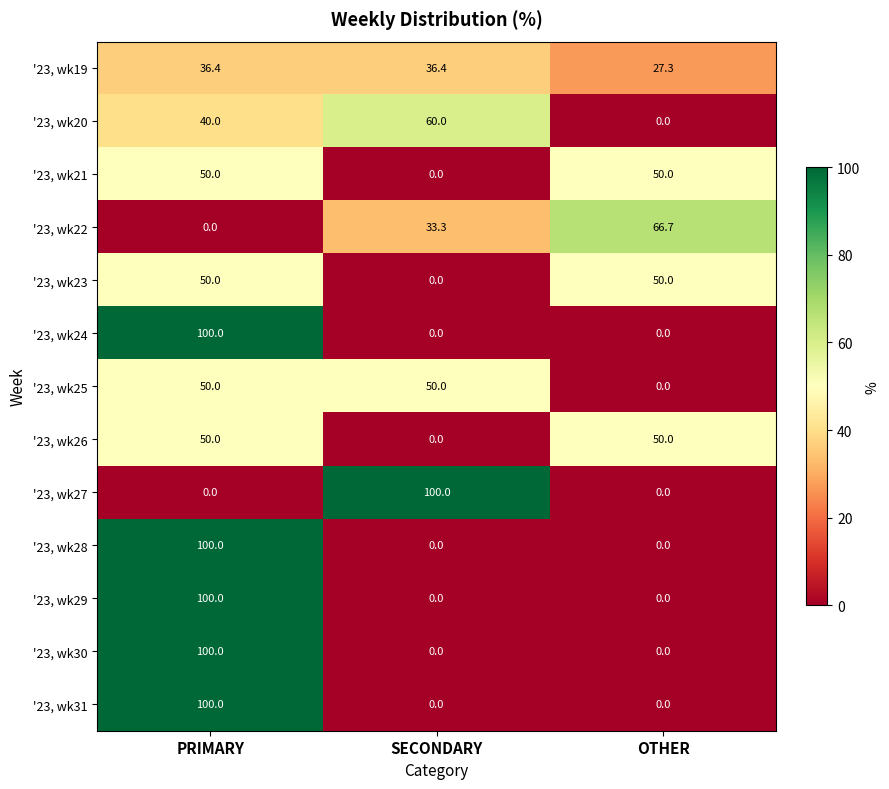

What is the greatest value displayed?

100.0